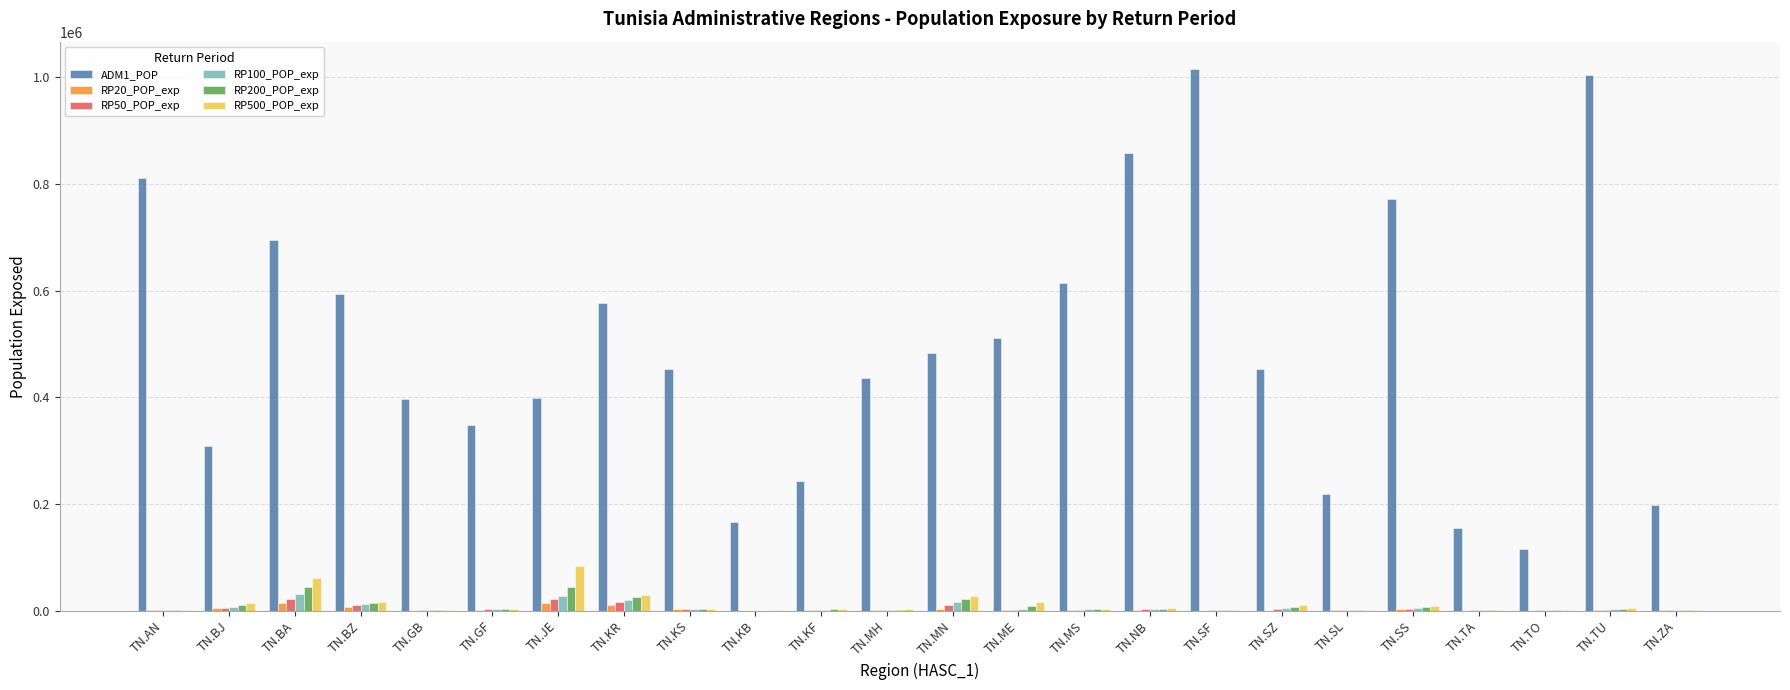

Which series has the largest total across all categories?

ADM1_POP